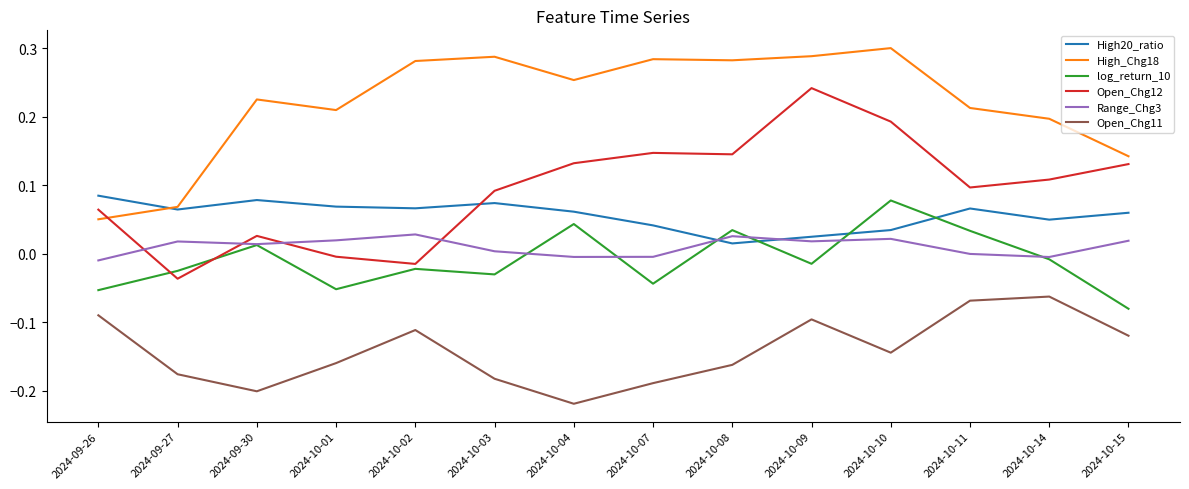

Which series has the largest total across all categories?

High_Chg18